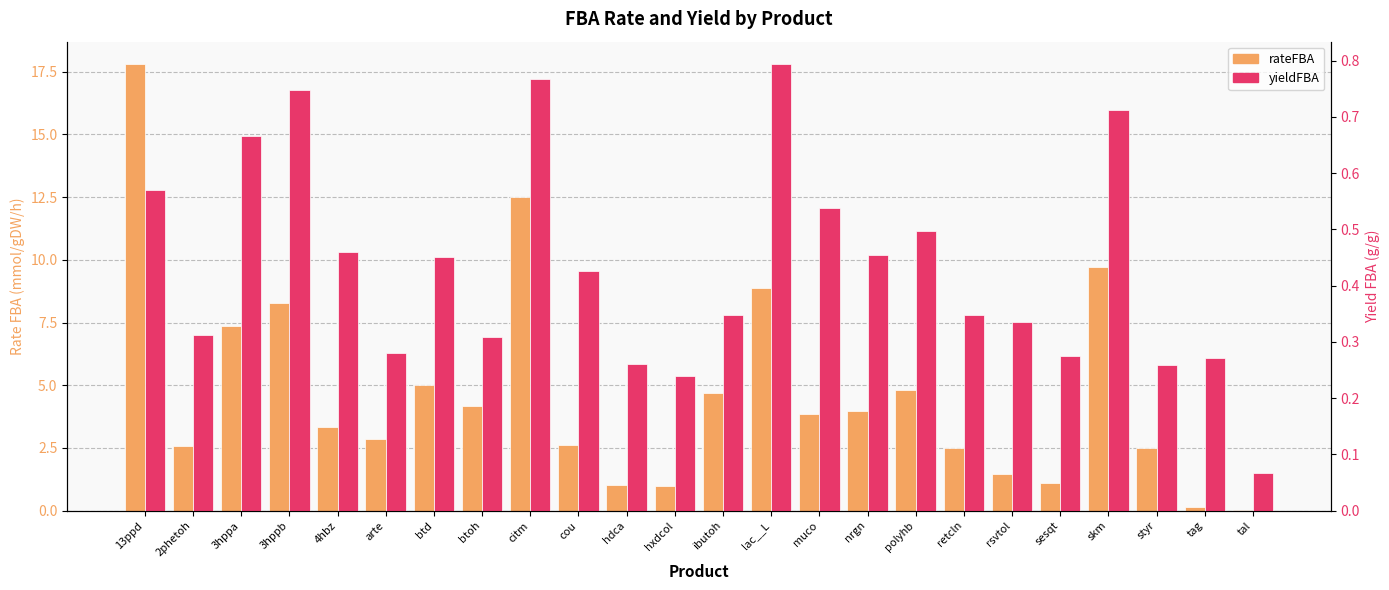

What is the difference between the maximum and minimum values in the rateFBA series?

17.8